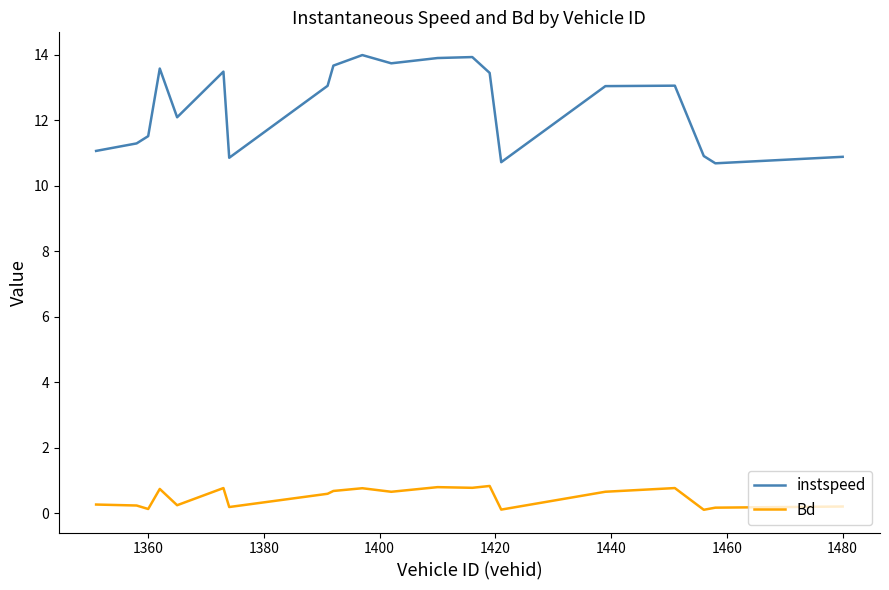

True or false: Bd and instspeed intersect in this chart.

False